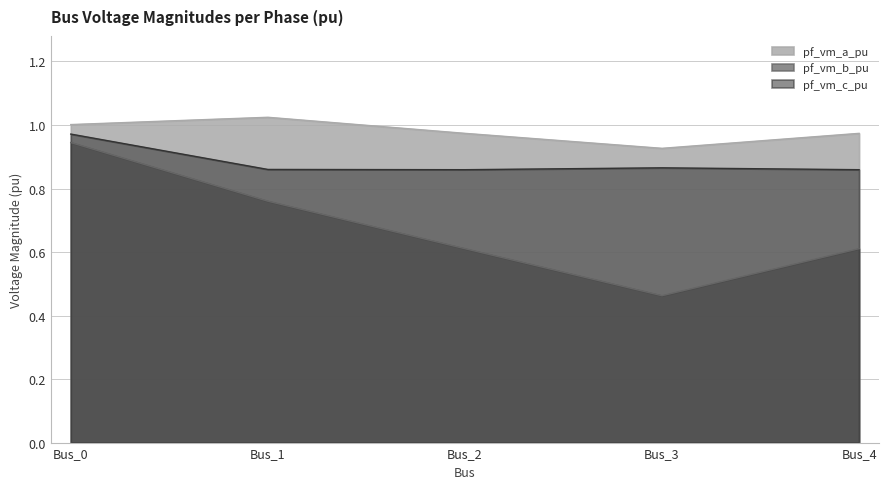

In pf_vm_b_pu, how many points are lower than both neighbors (excluding endpoints)?

1